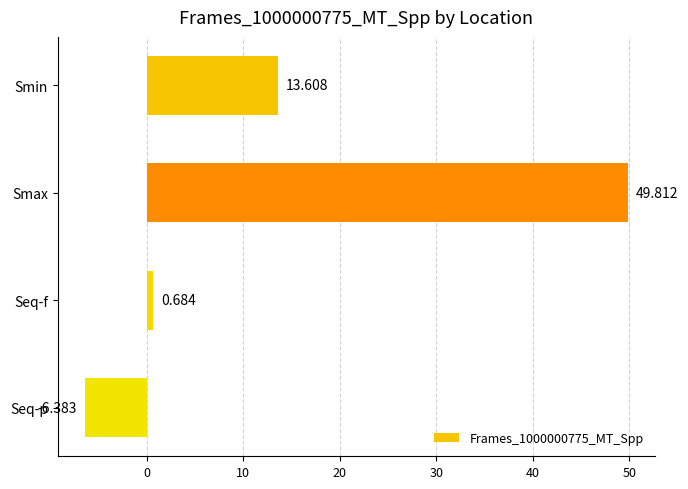

List the labels in order of value, smallest first.

Seq-p, Seq-f, Smin, Smax